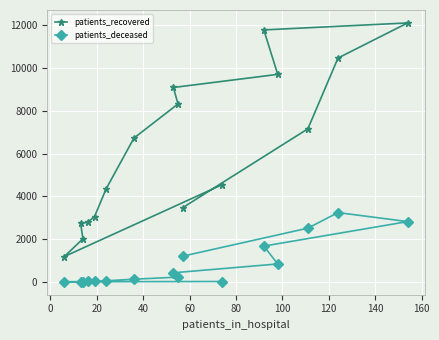

What is the greatest value displayed?

12108